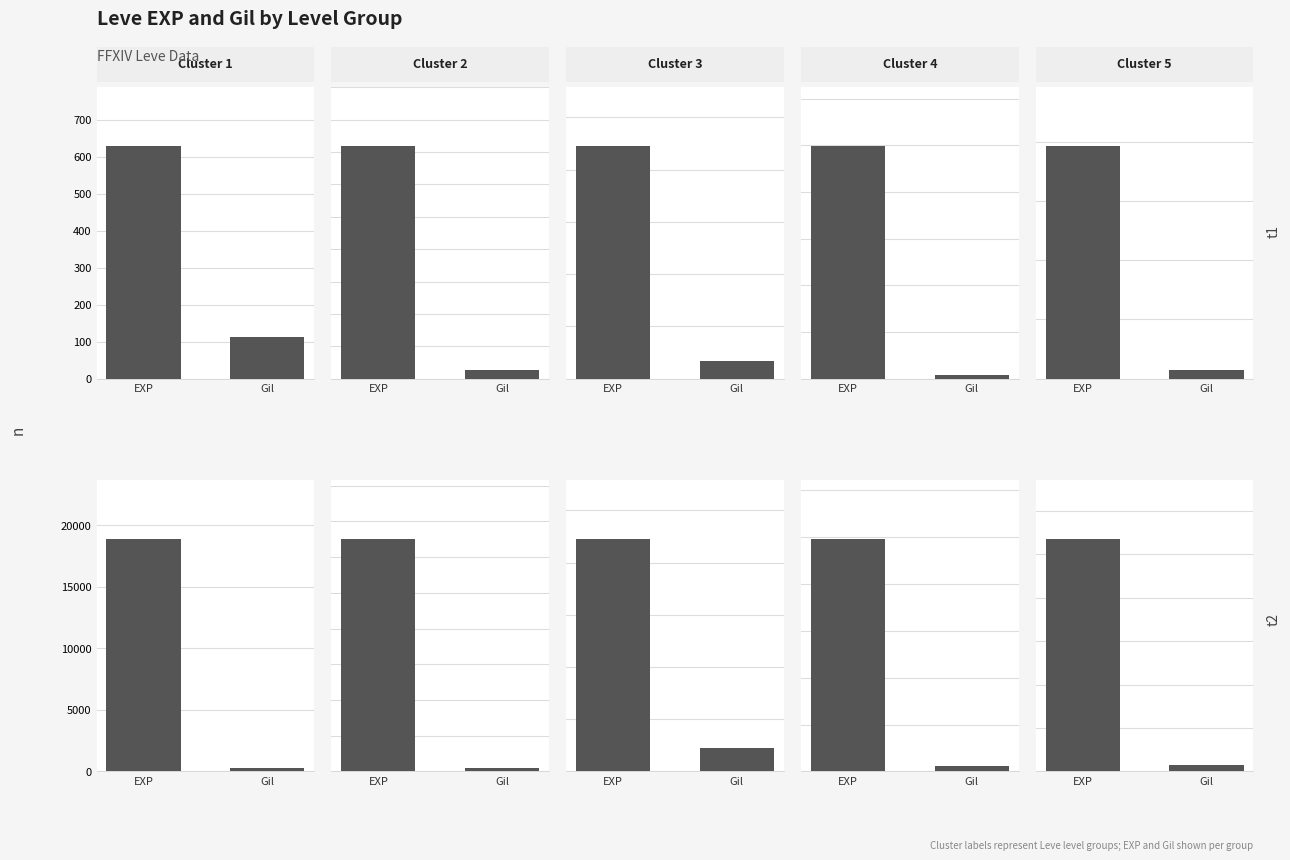

What is the value of the 2nd bar from the left?

113